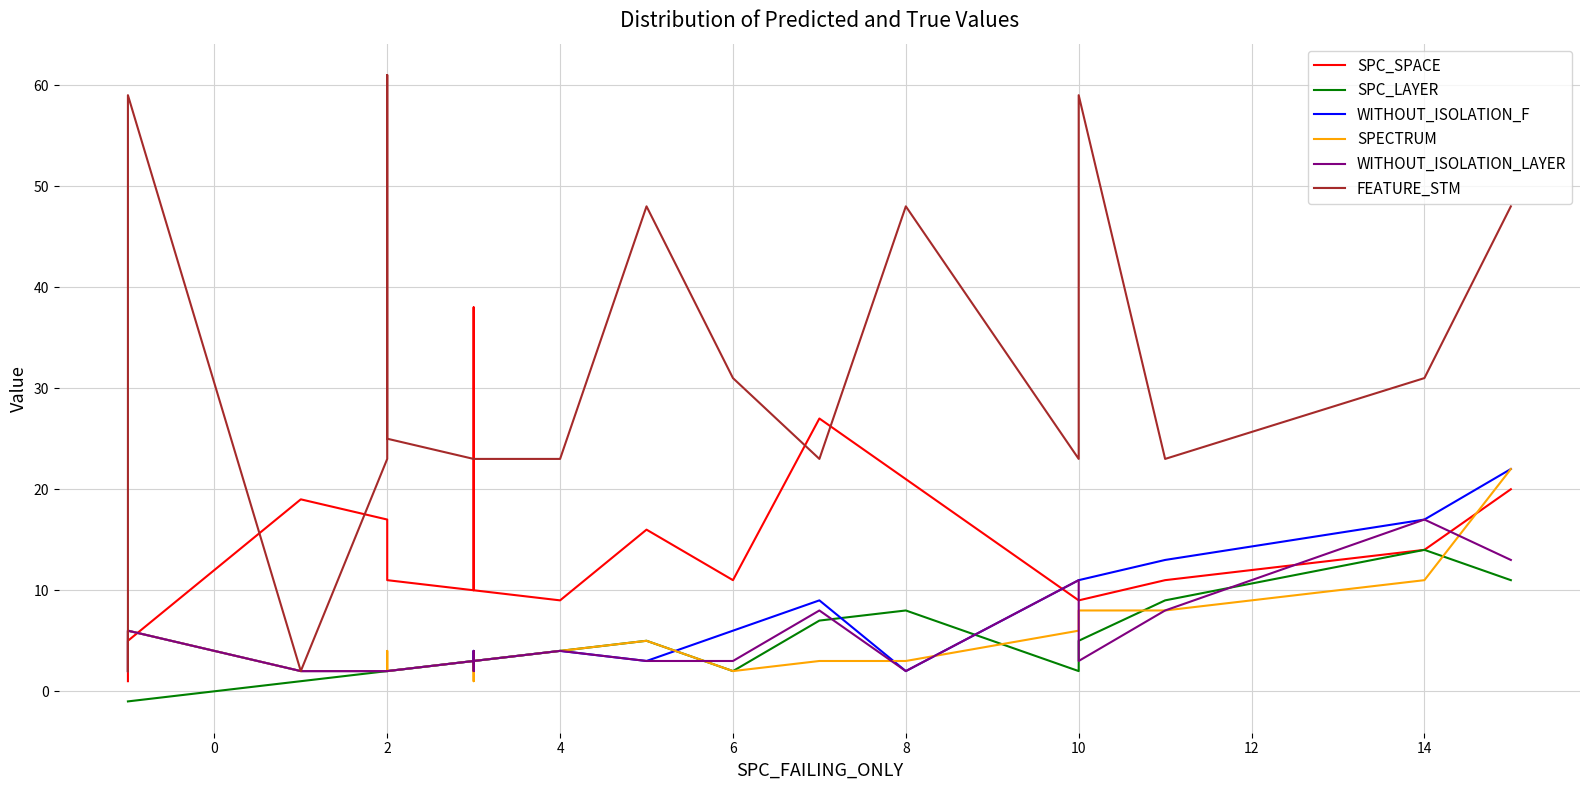

Is the value of WITHOUT_ISOLATION_F at 21 greater than the value of SPC_SPACE at 11?

Yes